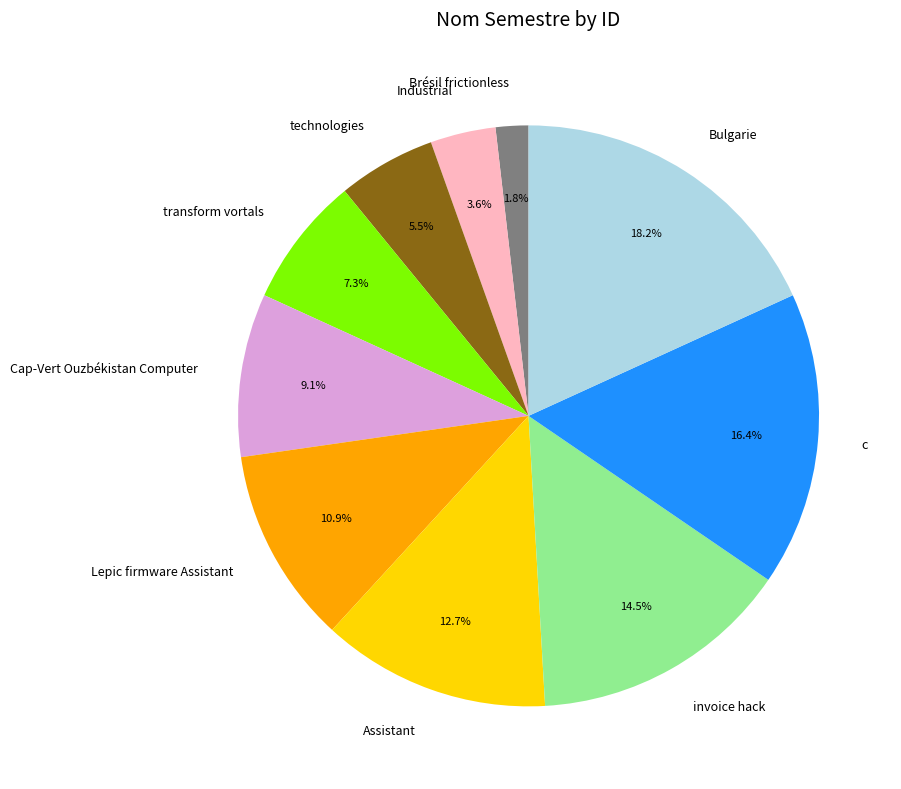

Does any single category account for the majority?

No